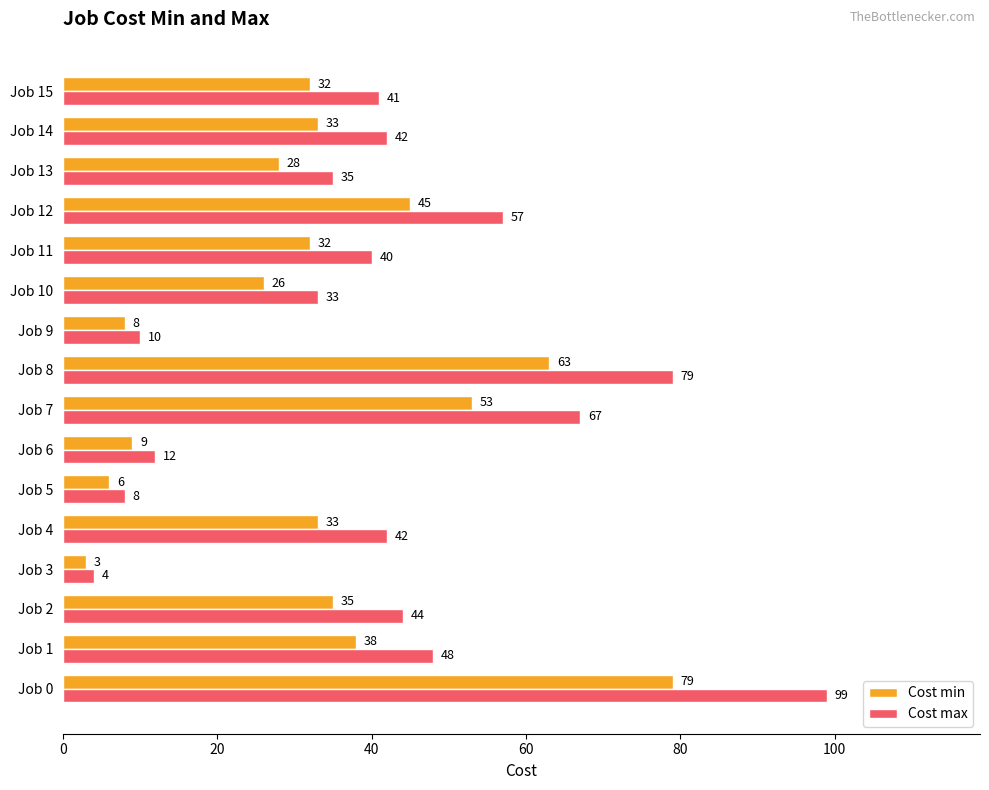

What are all the series names shown in the legend?

Cost min, Cost max